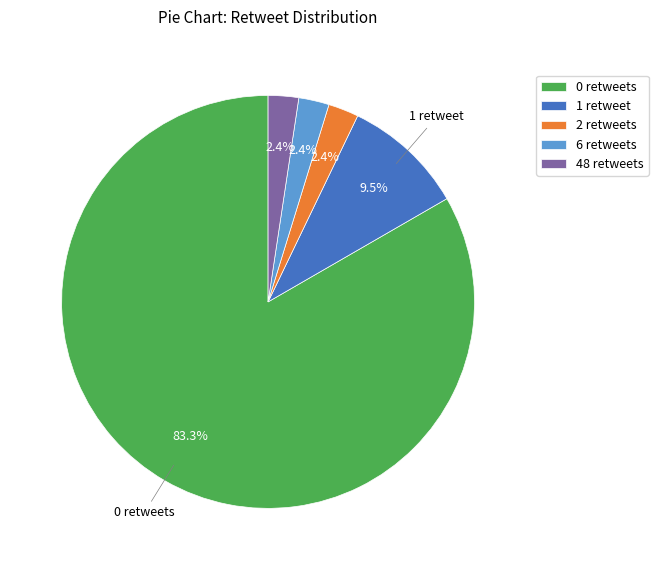

What is the largest slice in the pie chart?

0 retweets